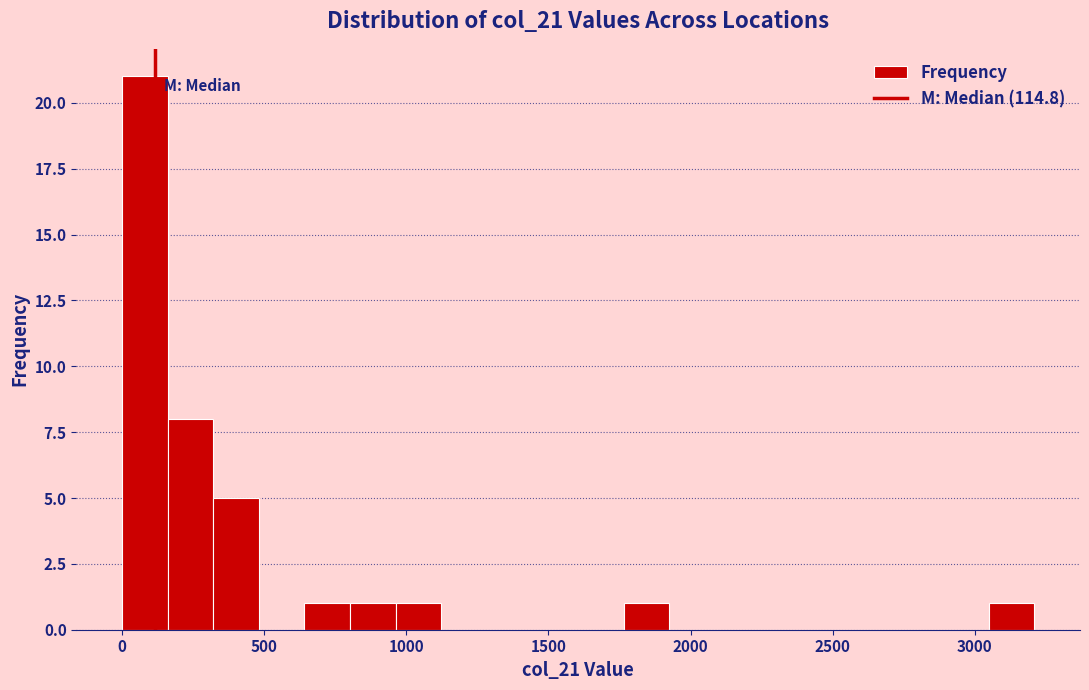

Read against the x-axis, roughly where is the centre of the tallest bar?

100